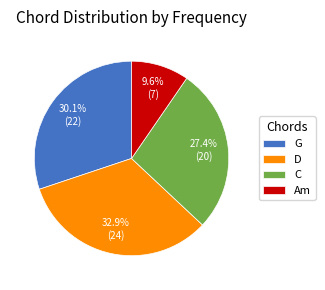

Does D represent more than half of the total?

No